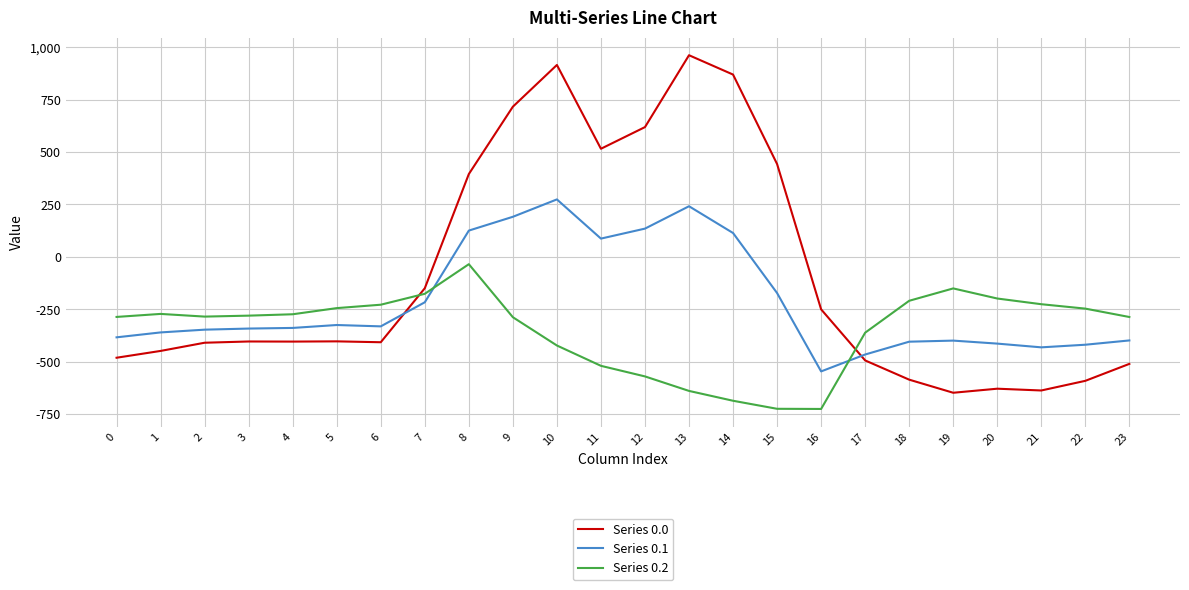

How many lines are shown in the chart?

3